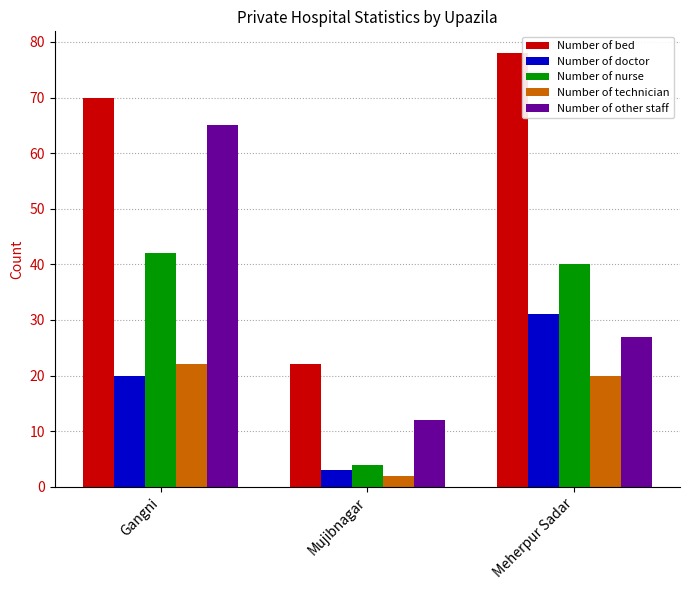

Reading left to right, extract all data points from this chart.

Number of bed: Gangni=70	Mujibnagar=22	Meherpur Sadar=78
Number of doctor: Gangni=20	Mujibnagar=3	Meherpur Sadar=31
Number of nurse: Gangni=42	Mujibnagar=4	Meherpur Sadar=40
Number of technician: Gangni=22	Mujibnagar=2	Meherpur Sadar=20
Number of other staff: Gangni=65	Mujibnagar=12	Meherpur Sadar=27